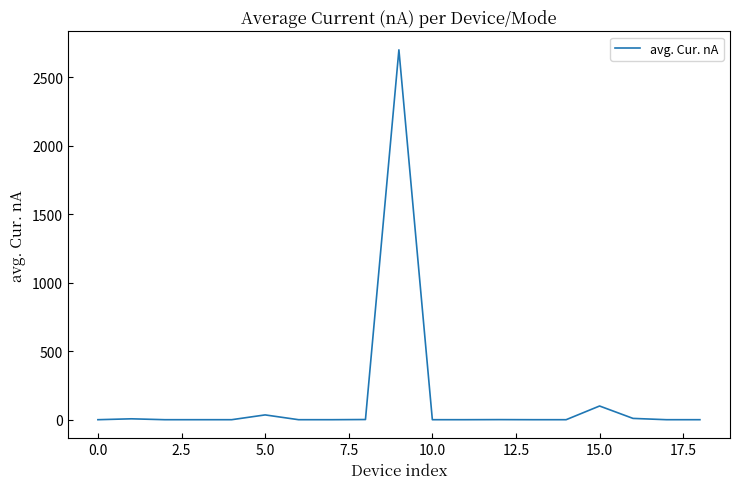

What is the maximum value shown in the chart?

2700.0